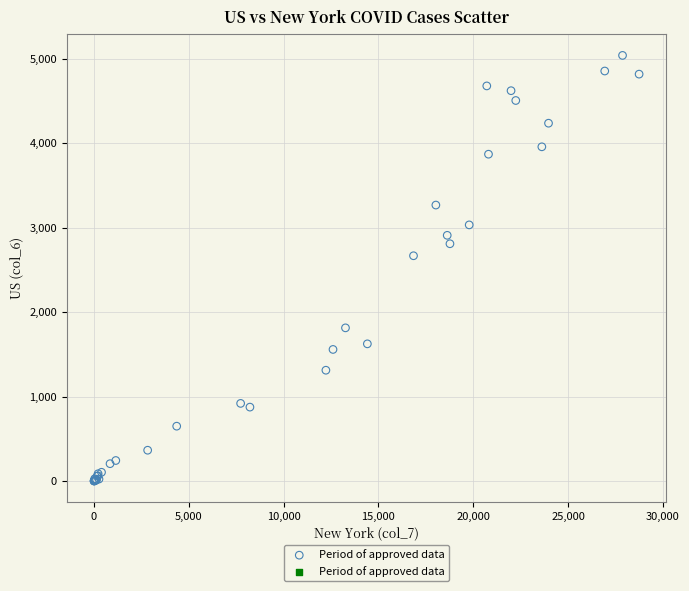

What Y value in the scatter plot is closest to 2520?

2667.6